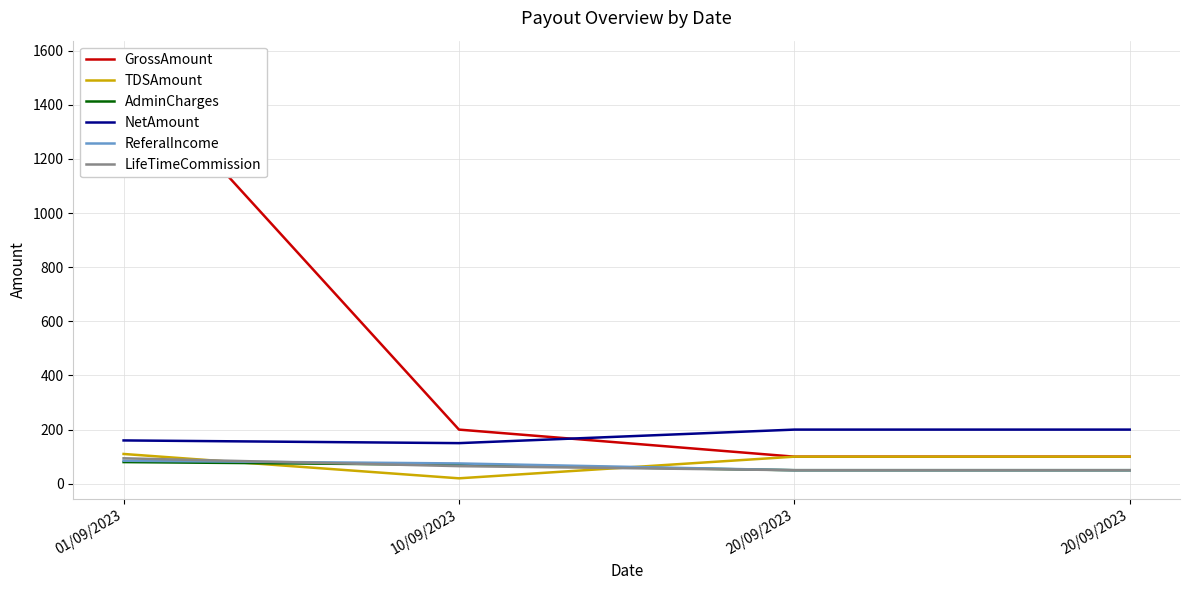

What is the label of the 2nd point from the right?

20/09/2023